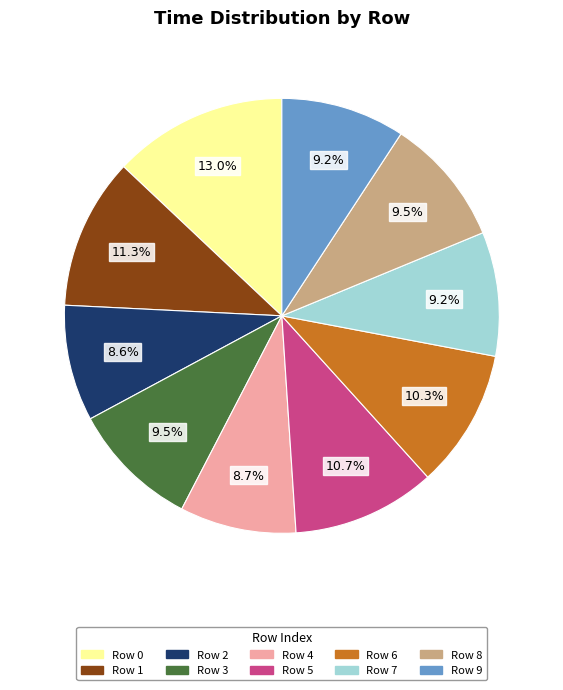

What portion of the pie excludes Row 6?

89.7%